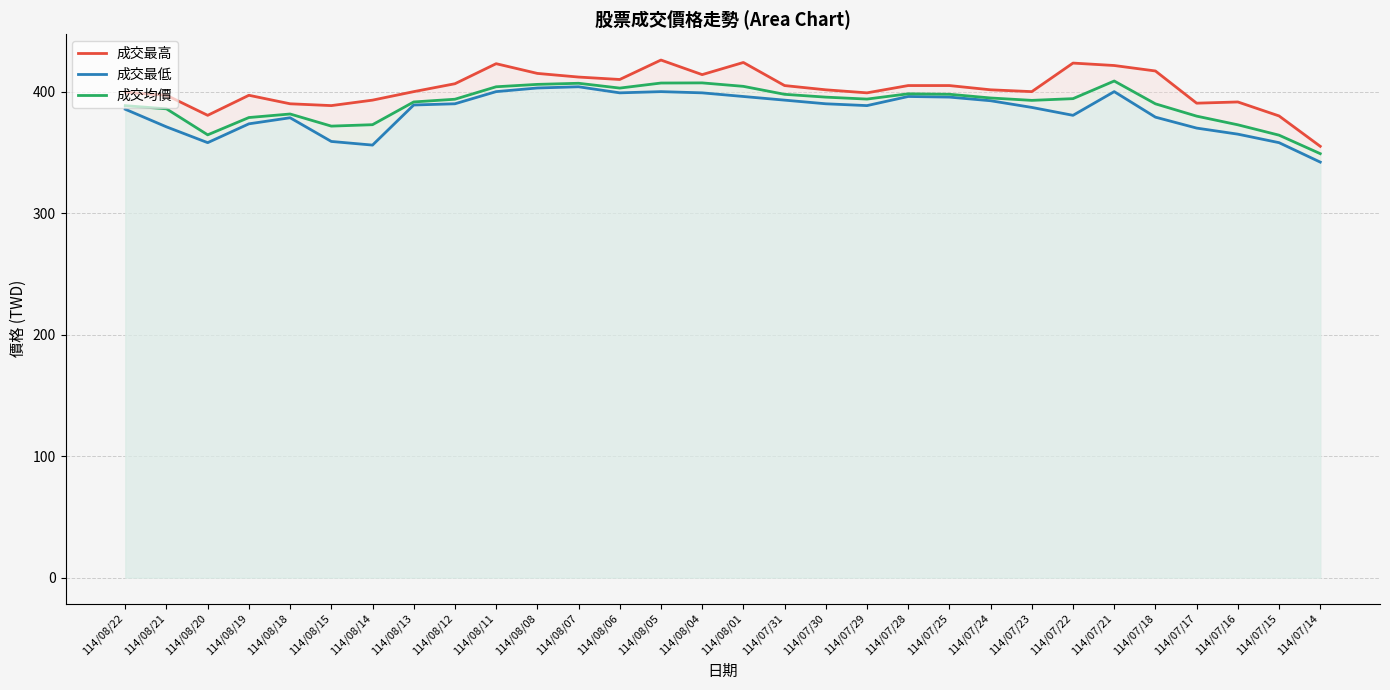

At which label is 成交最高 closest to 390?

114/08/18